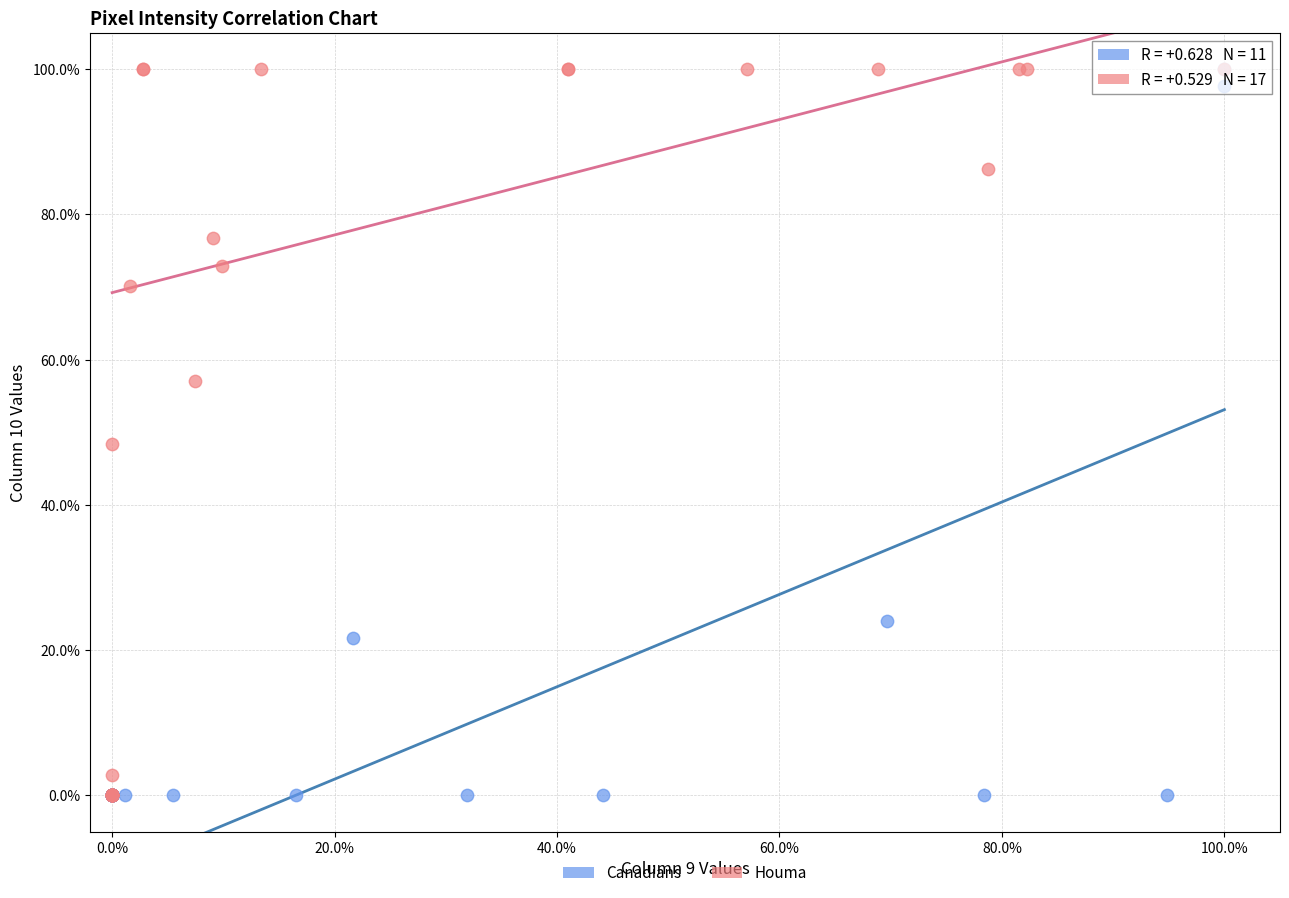

What are all the series names shown in the legend?

Canadians, Houma